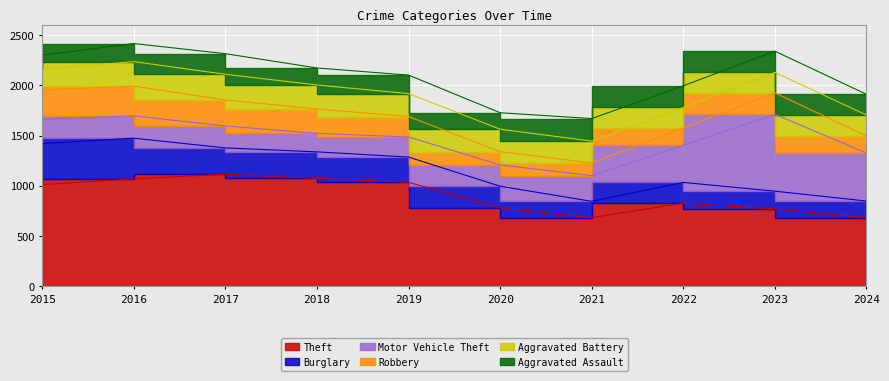

At which label does Aggravated Battery first exceed 223?

2016